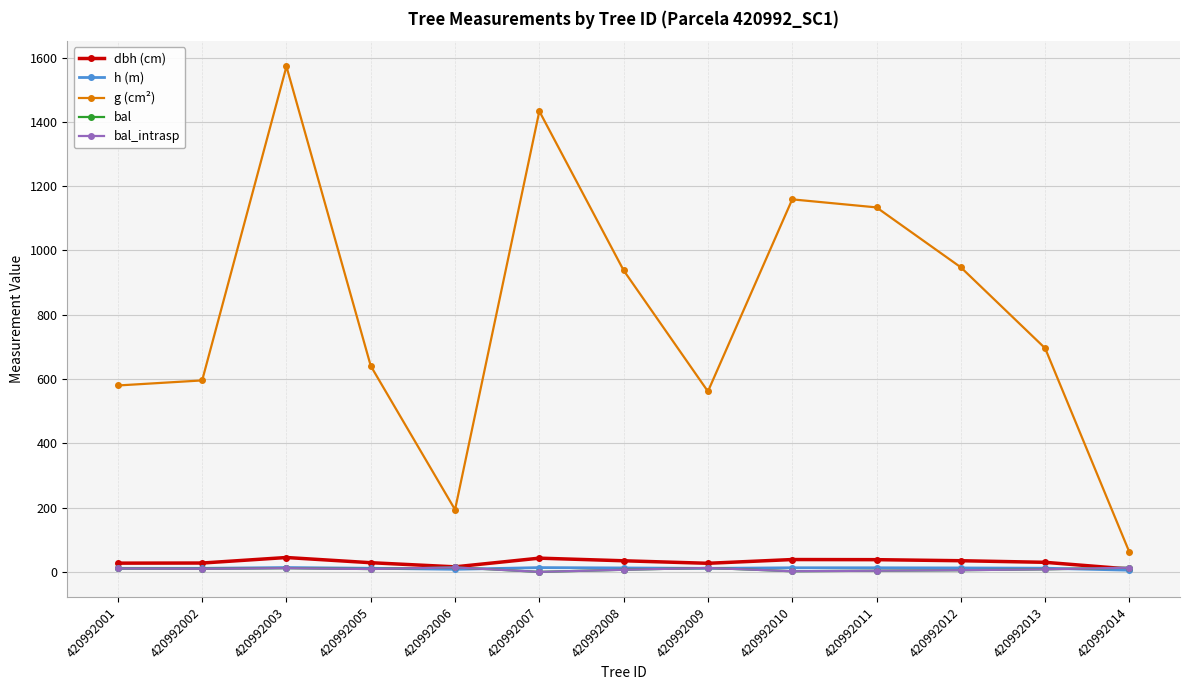

What is the difference between the second highest and minimum values in the dbh (cm) series?

33.9